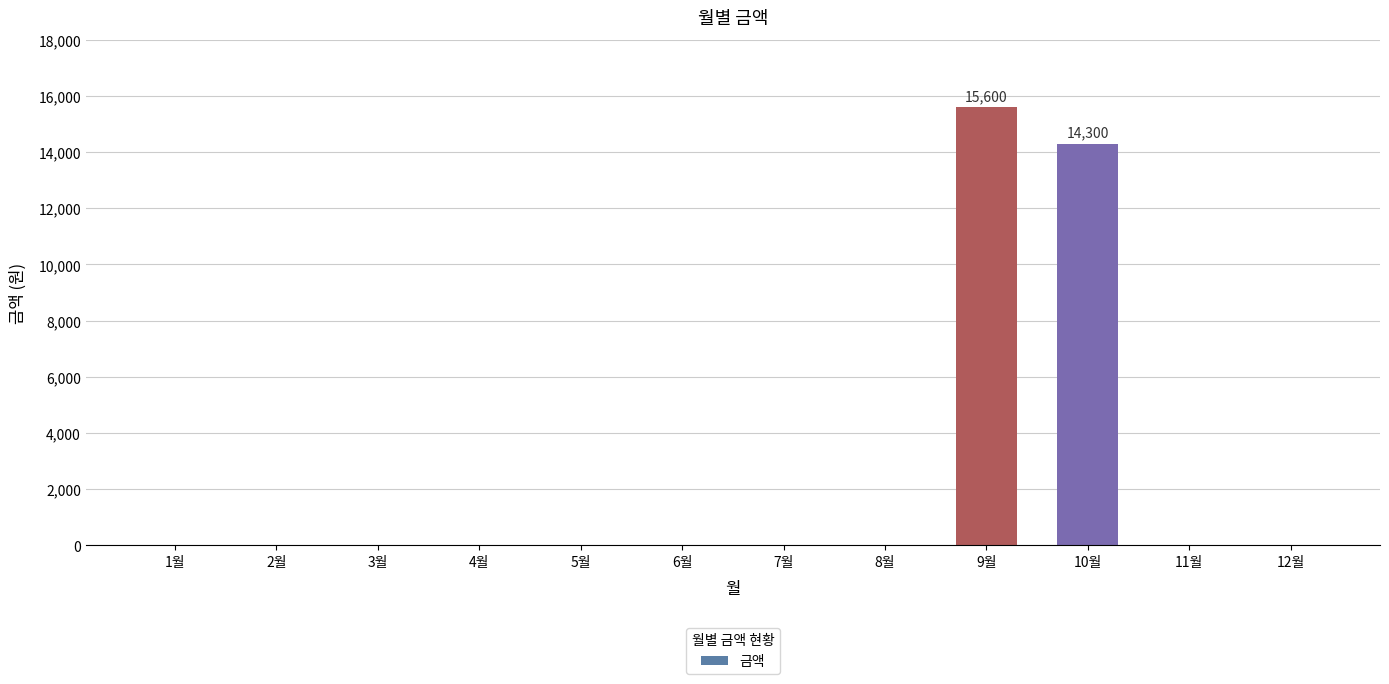

Between 6월 and 10월, which is larger?

10월